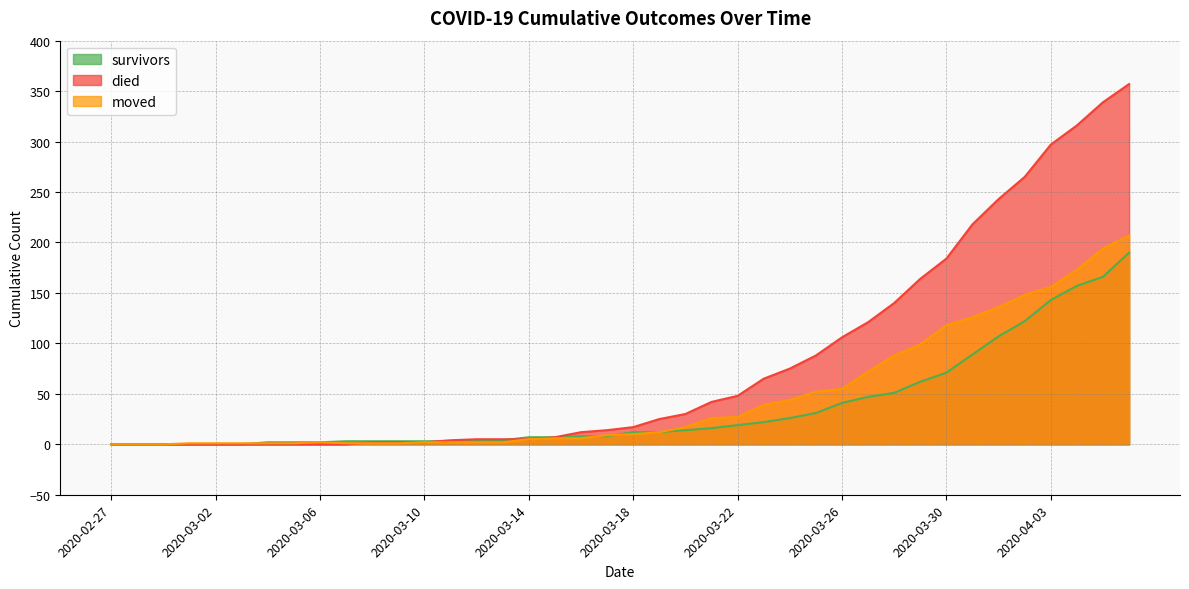

List the series in order of their peak value, lowest first.

survivors, moved, died